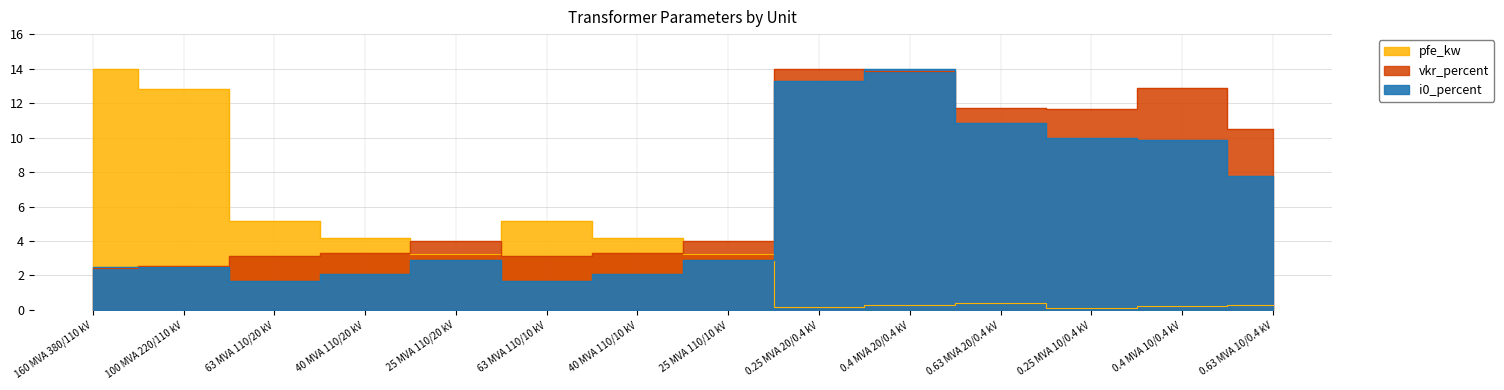

Read the pfe_kw value at 0.63 MVA 20/0.4 kV.

0.4